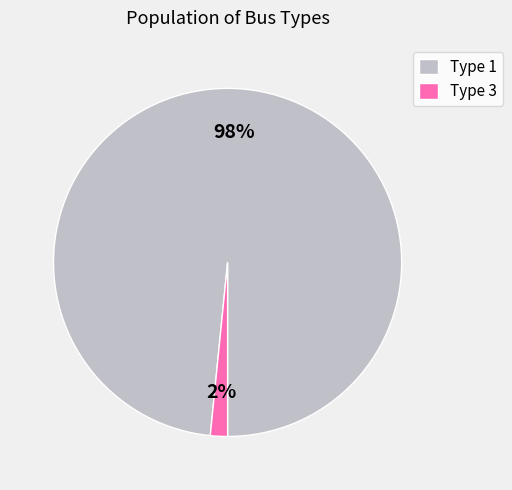

Between Type 1 and Type 3, which is larger?

Type 1